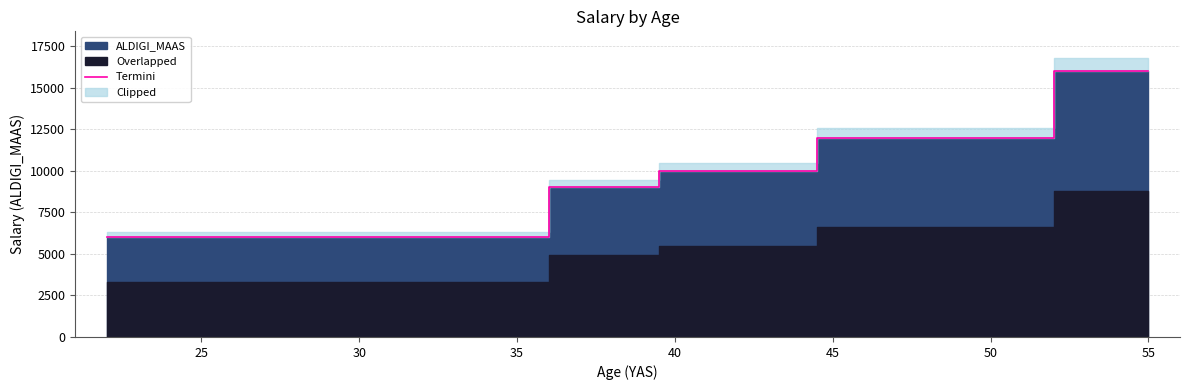

What is the value of the 7th point from the left?

16000